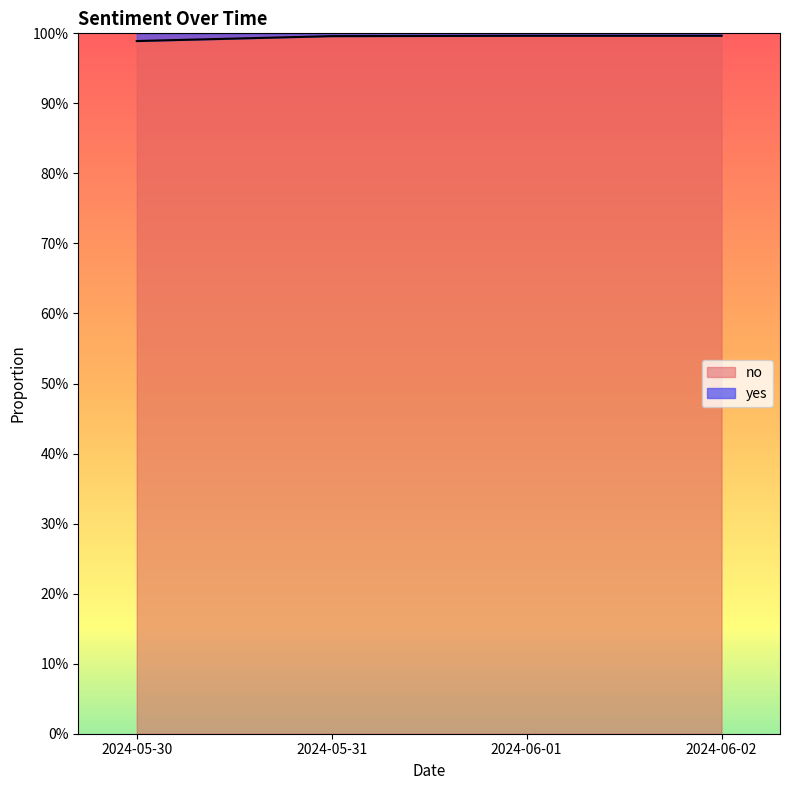

What are all the series names shown in the legend?

no, yes